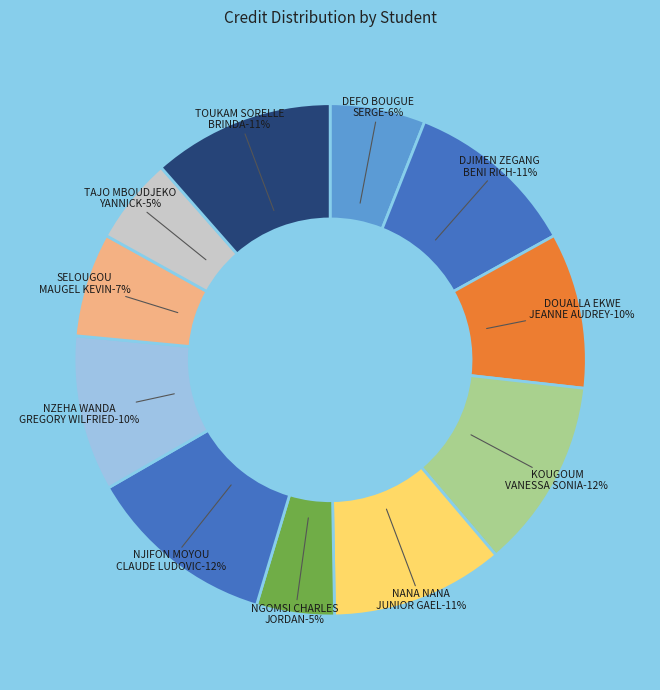

Rank the categories by value from highest to lowest.

KOUGOUM VANESSA SONIA, NJIFON MOYOU CLAUDE LUDOVIC, TOUKAM SORELLE BRINDA, DJIMEN ZEGANG BENI RICH, NANA NANA JUNIOR GAEL, DOUALLA EKWE JEANNE AUDREY, NZEHA WANDA GREGORY WILFRIED, SELOUGOU AMBATTA MAUGEL KEVIN, DEFO BOUGUE SERGE, TAJO MBOUDJEKO YANNICK, NGOMSI CHARLES JORDAN